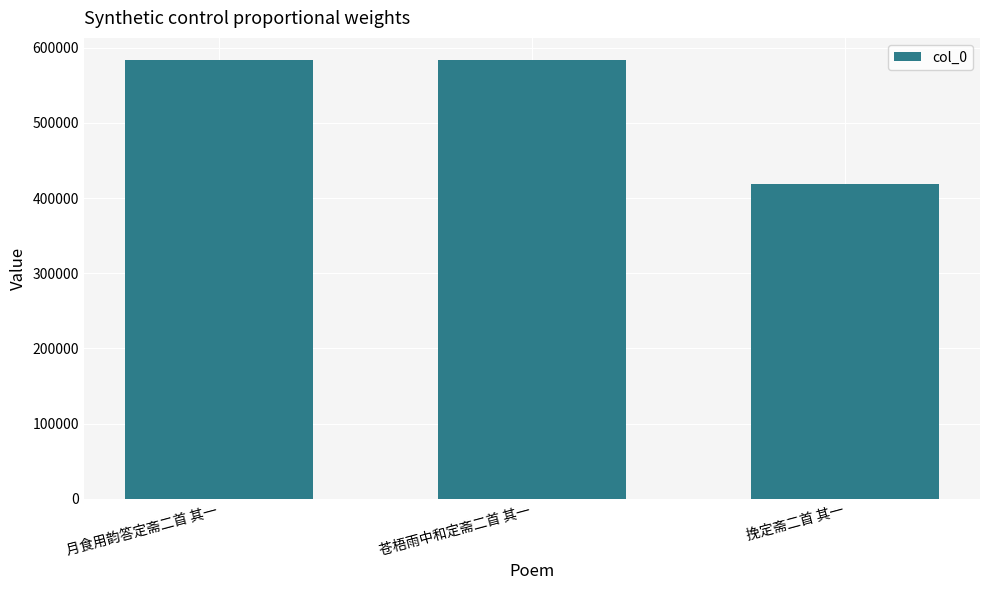

What is the ratio of the value at 苍梧雨中和定斋二首 其一 to the value at 月食用韵答定斋二首 其一?

1.0